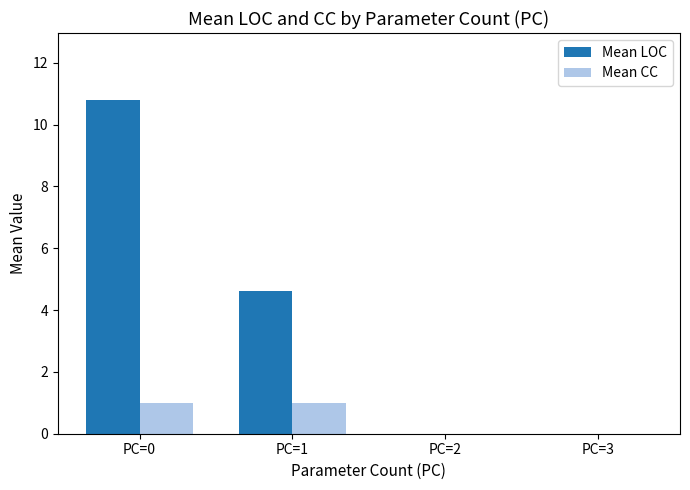

Reading left to right, transcribe all the data shown in this chart.

Mean LOC: 10.8	4.6	0.0	0.0
Mean CC: 1.0	1.0	0.0	0.0